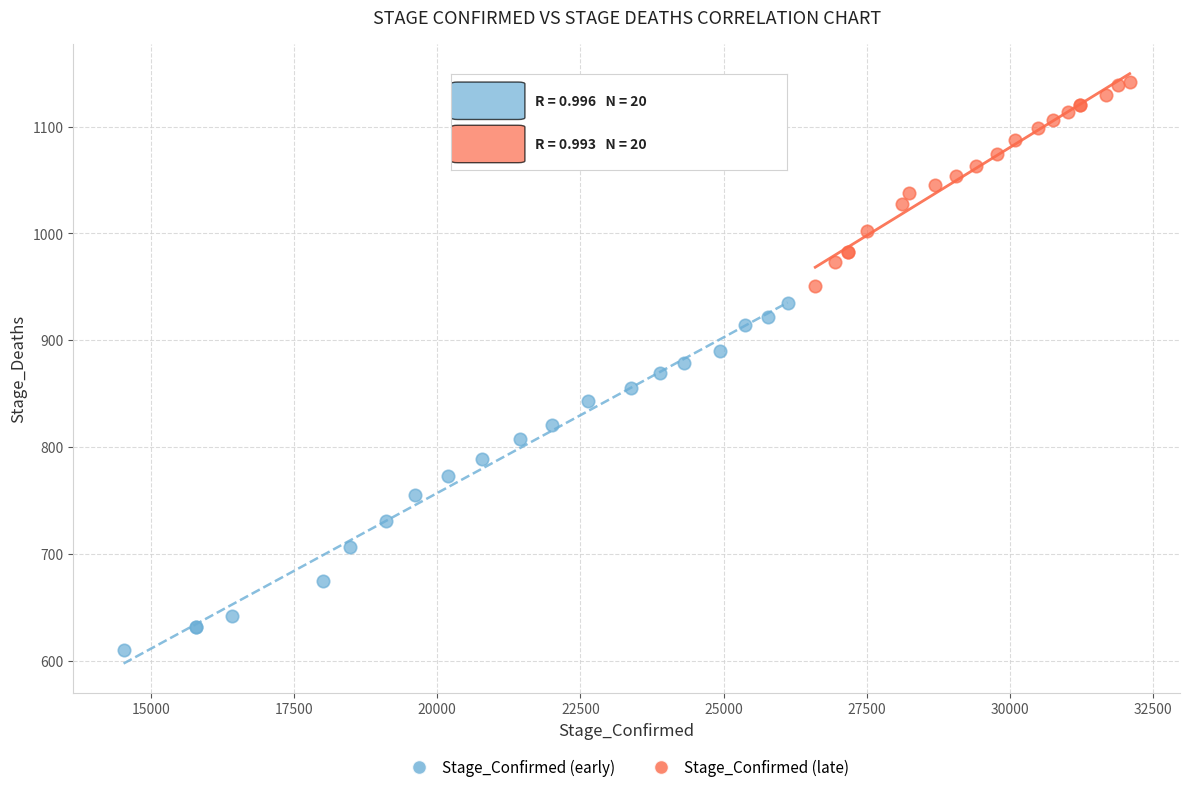

Which series reaches the minimum Y coordinate?

Stage_Confirmed (early)